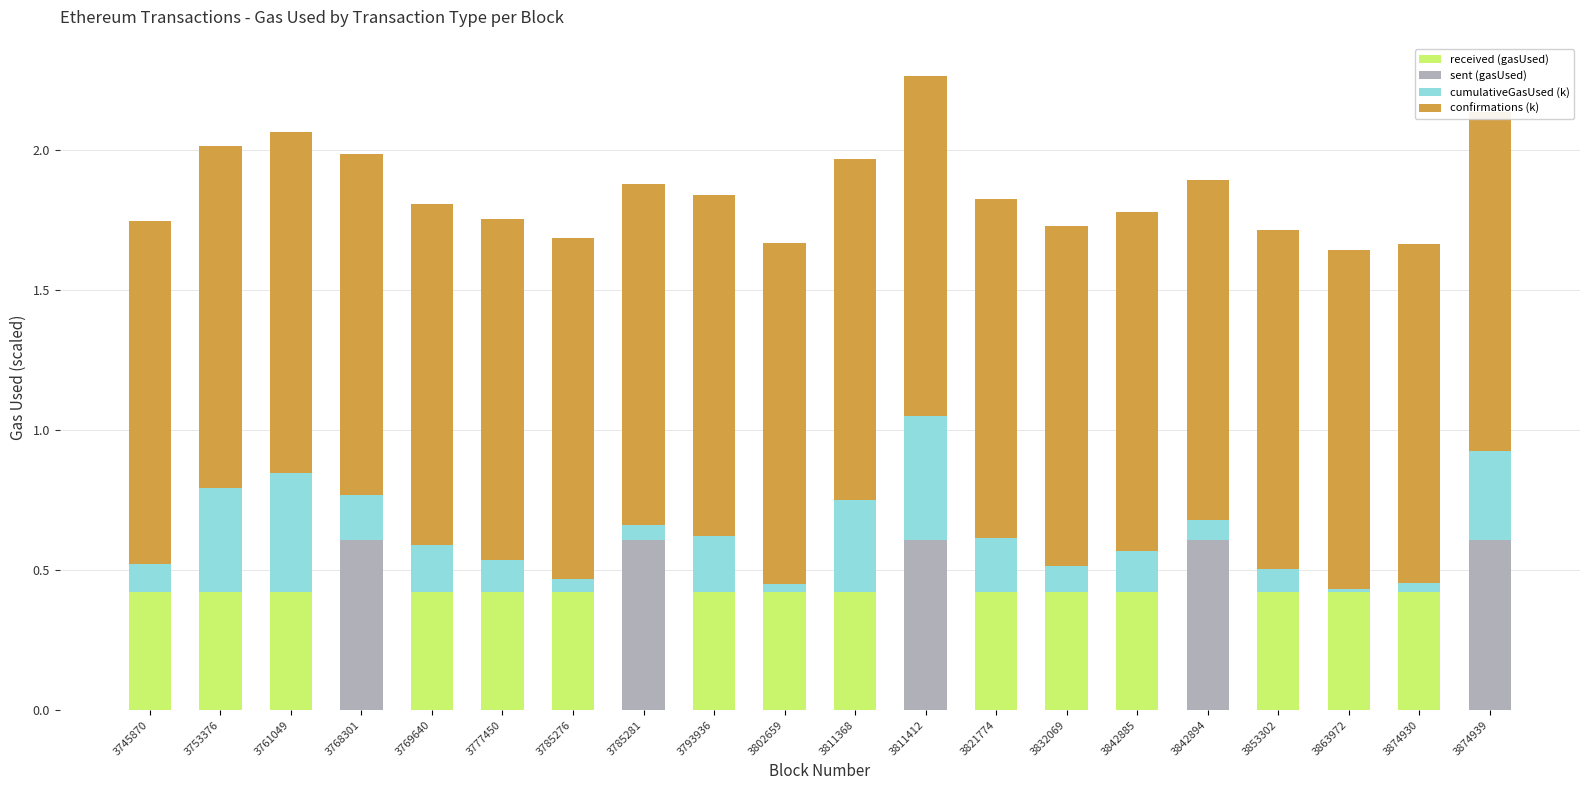

What are all the series names shown in the legend?

received (gasUsed), sent (gasUsed), cumulativeGasUsed (k), confirmations (k)